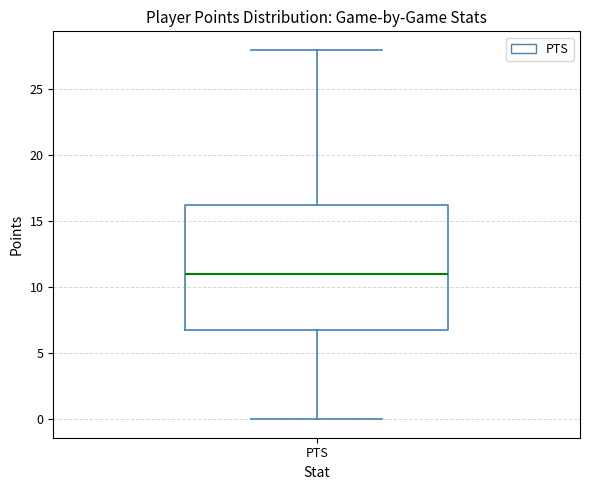

Where is the upper edge of the box for PTS on the y-axis? The values are not printed on the chart, so give them approximately, as read against the axis.

16.5